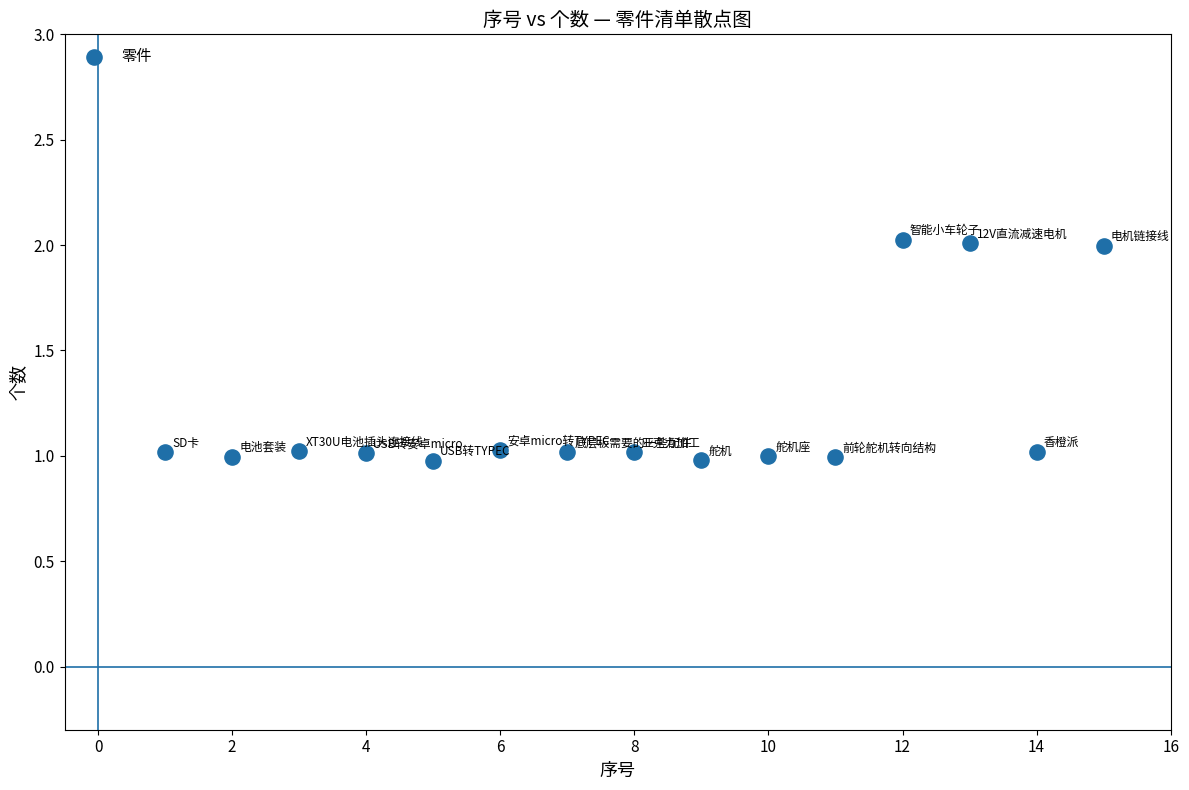

What is the range of X values (max minus min)?

14.0